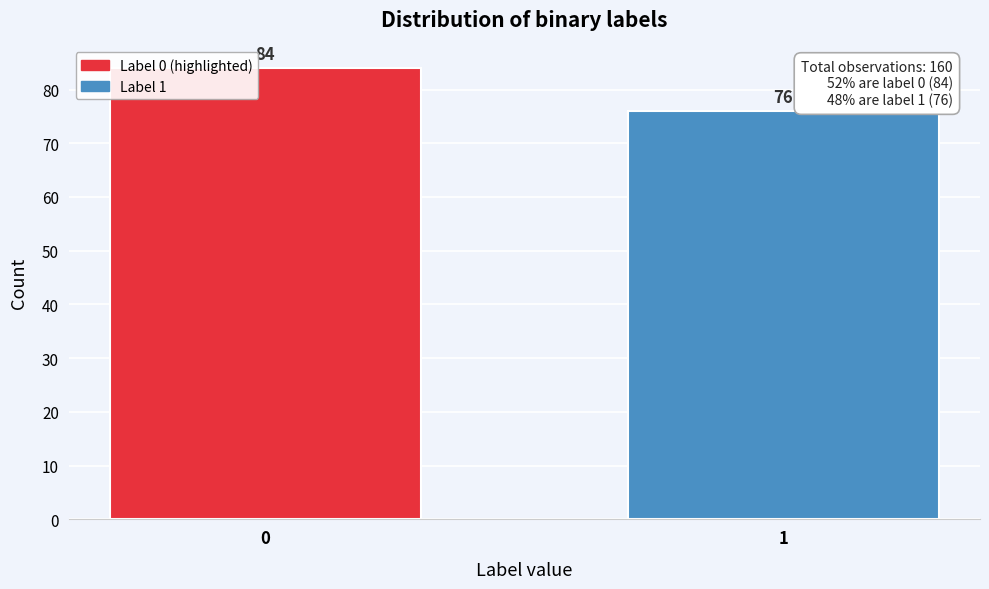

Reading left to right, list all the values displayed in this chart.

0=84	1=76